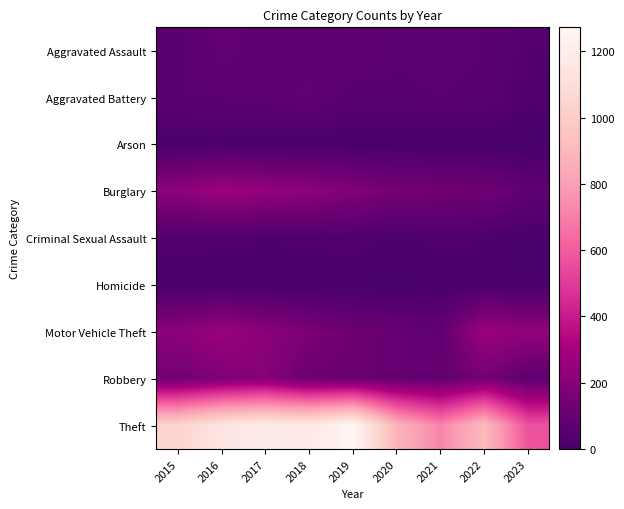

Reading left to right, extract all data points from this chart.

Aggravated Assault: 2015=56	2016=88	2017=72	2018=72	2019=80	2020=62	2021=66	2022=61	2023=35
Aggravated Battery: 2015=60	2016=66	2017=71	2018=86	2019=53	2020=57	2021=60	2022=56	2023=24
Arson: 2015=10	2016=12	2017=7	2018=7	2019=5	2020=7	2021=6	2022=3	2023=0
Burglary: 2015=216	2016=266	2017=237	2018=218	2019=182	2020=148	2021=133	2022=129	2023=77
Criminal Sexual Assault: 2015=29	2016=26	2017=22	2018=24	2019=31	2020=15	2021=26	2022=21	2023=5
Homicide: 2015=5	2016=4	2017=4	2018=4	2019=4	2020=5	2021=6	2022=7	2023=1
Motor Vehicle Theft: 2015=212	2016=259	2017=208	2018=163	2019=123	2020=99	2021=82	2022=260	2023=233
Robbery: 2015=139	2016=178	2017=202	2018=121	2019=116	2020=97	2021=88	2022=151	2023=74
Theft: 2015=1041	2016=1151	2017=1188	2018=1170	2019=1272	2020=884	2021=716	2022=913	2023=571